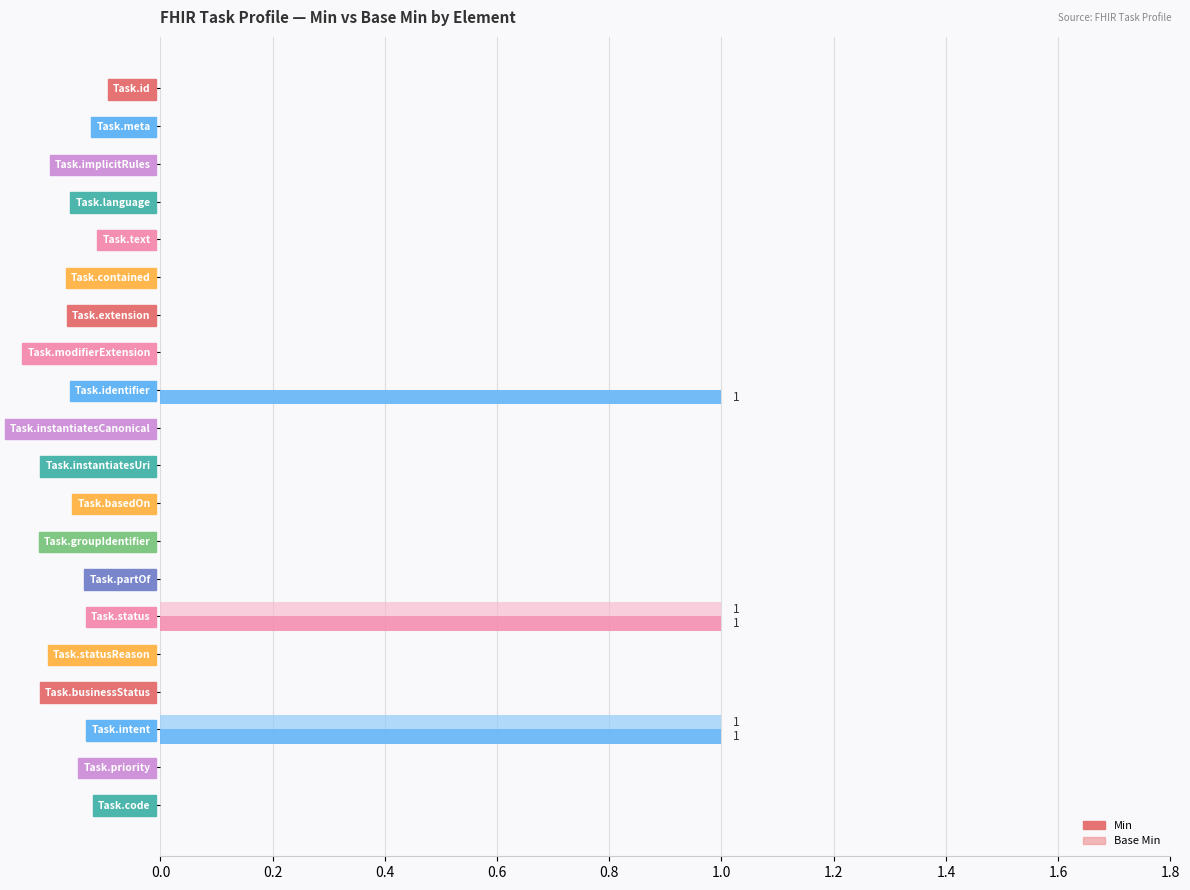

What is the sum of all Min values?

3